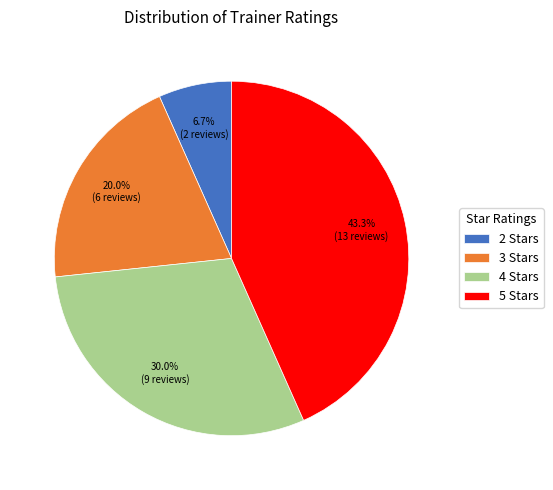

The 2 slice represents 14% of the pie. True or false?

False